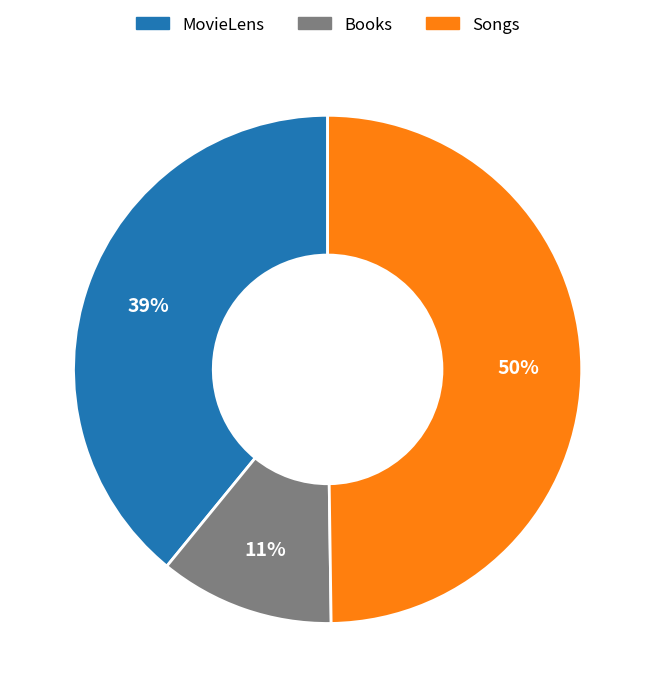

Is Books the majority of the pie?

No